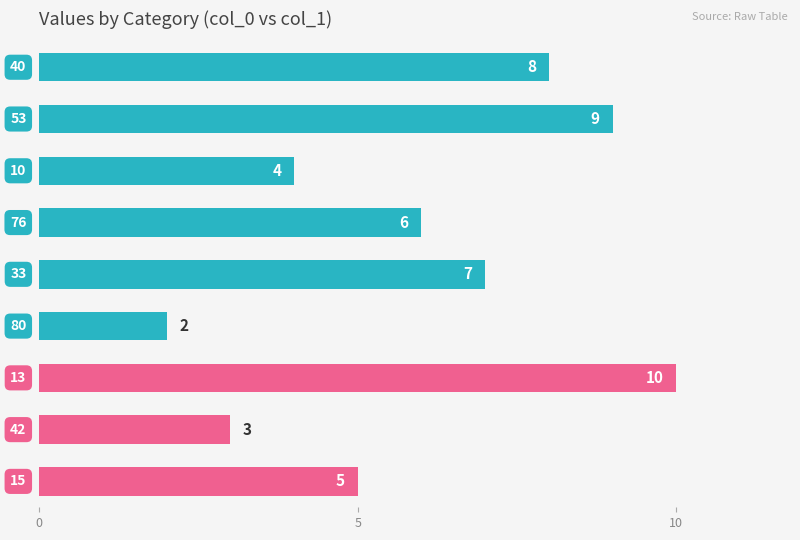

How many values are between 4 and 8?

5